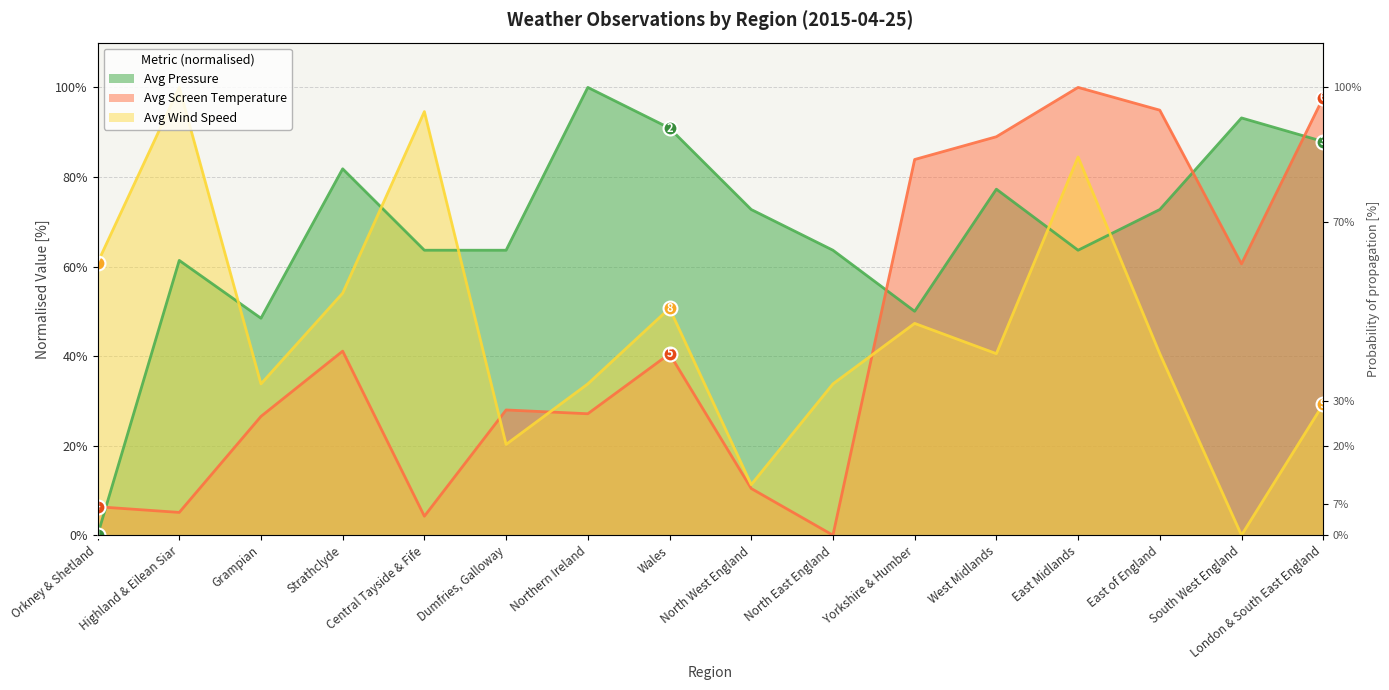

What is the difference between the maximum and minimum values in the Avg Screen Temperature series?

100.0